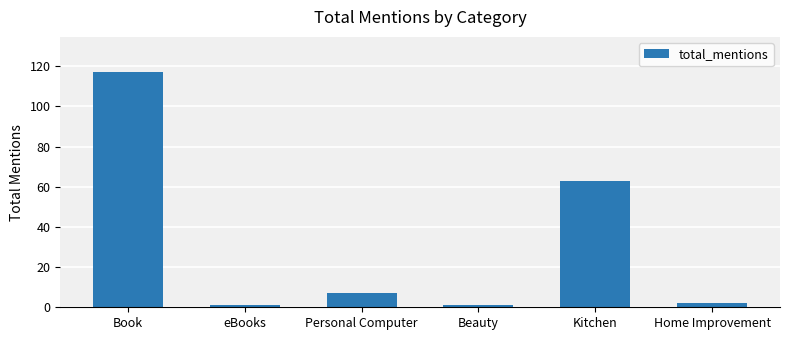

What is the greatest value displayed?

117